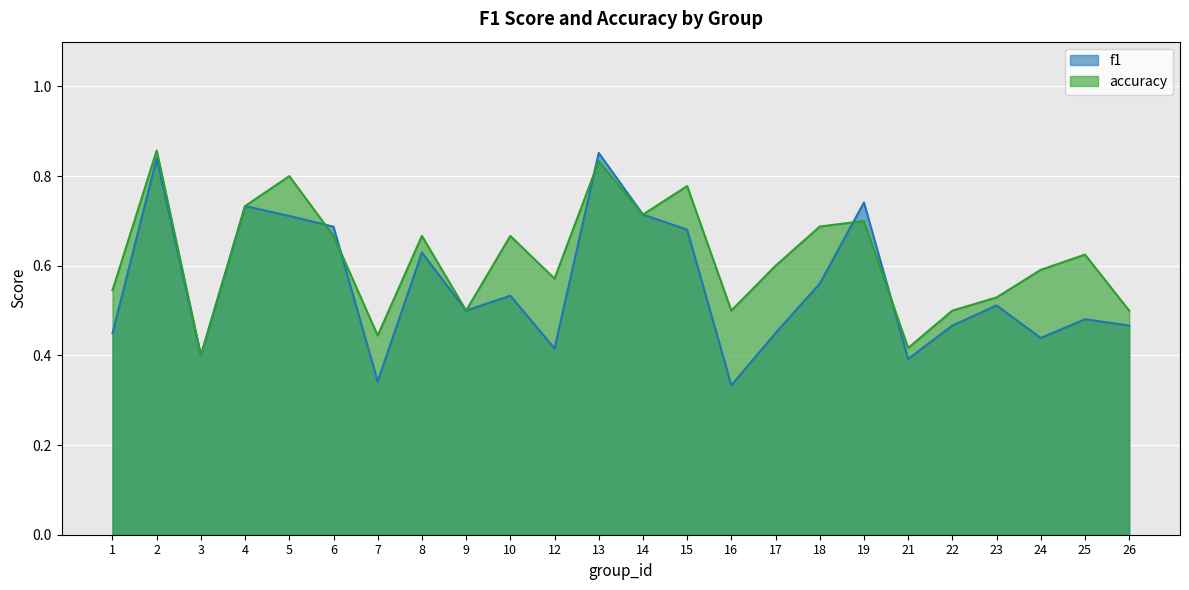

What is the value of the f1 point at the 10th from the left?

0.5